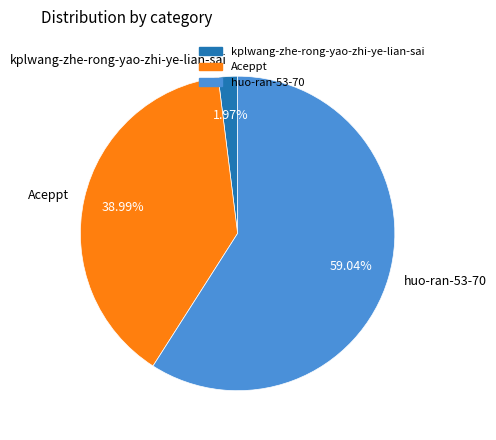

To the nearest percent, what is the difference between the largest and smallest slice percentages?

57%